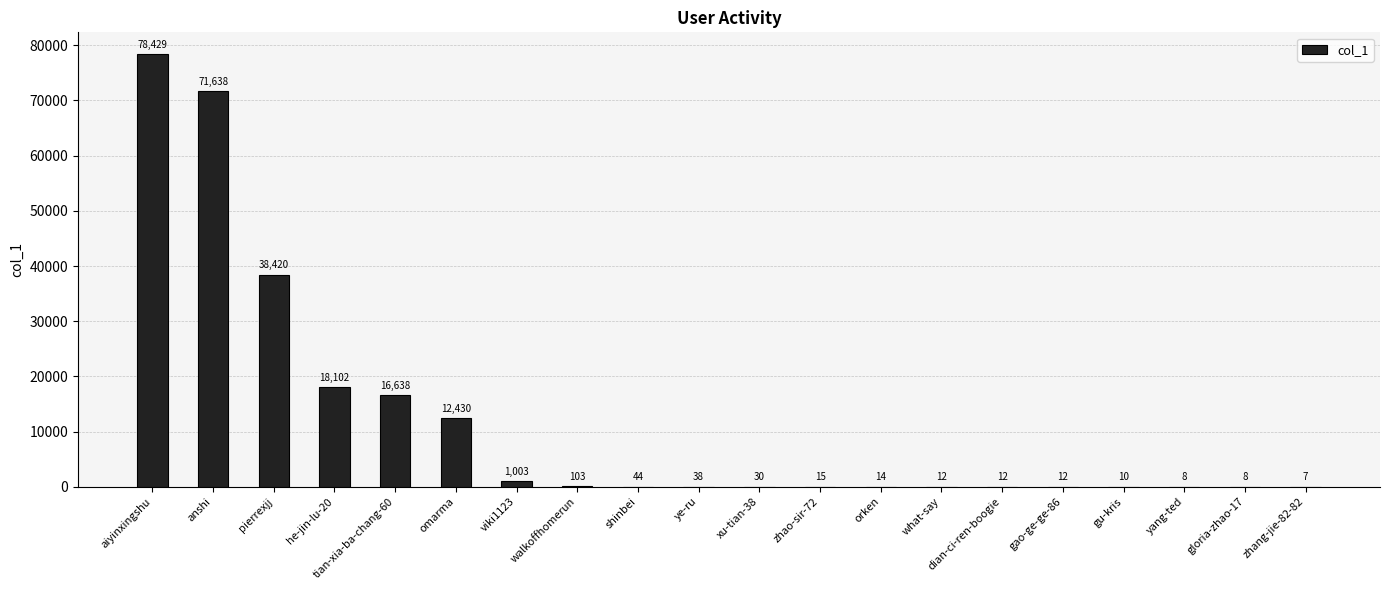

What is the sum of all values?

236973